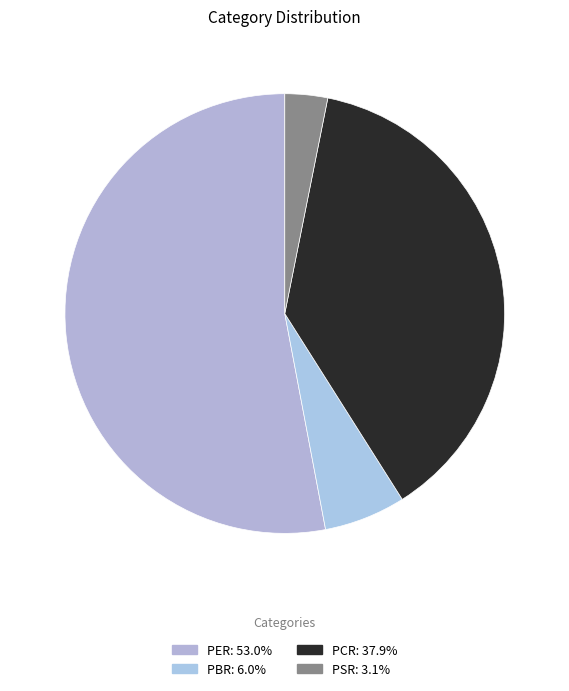

Which slice is the largest?

PER